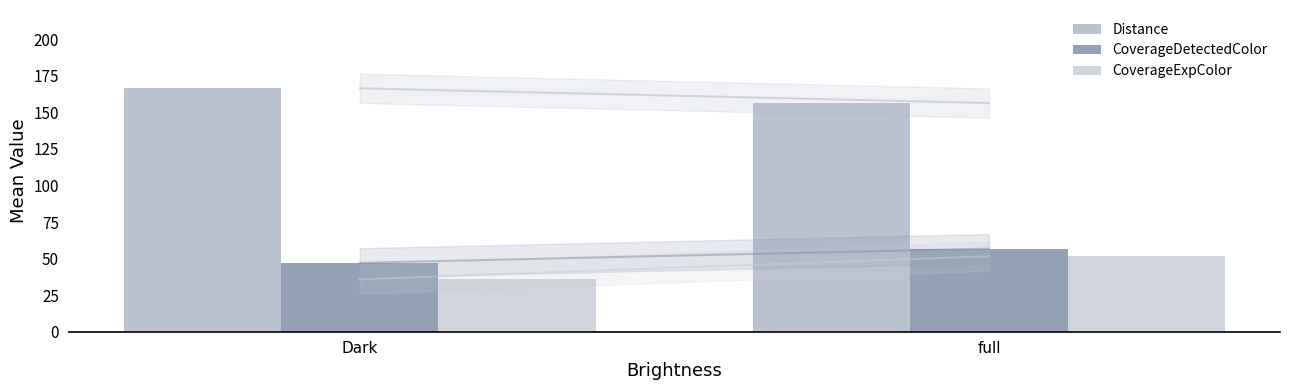

How many bars are there in each group?

3